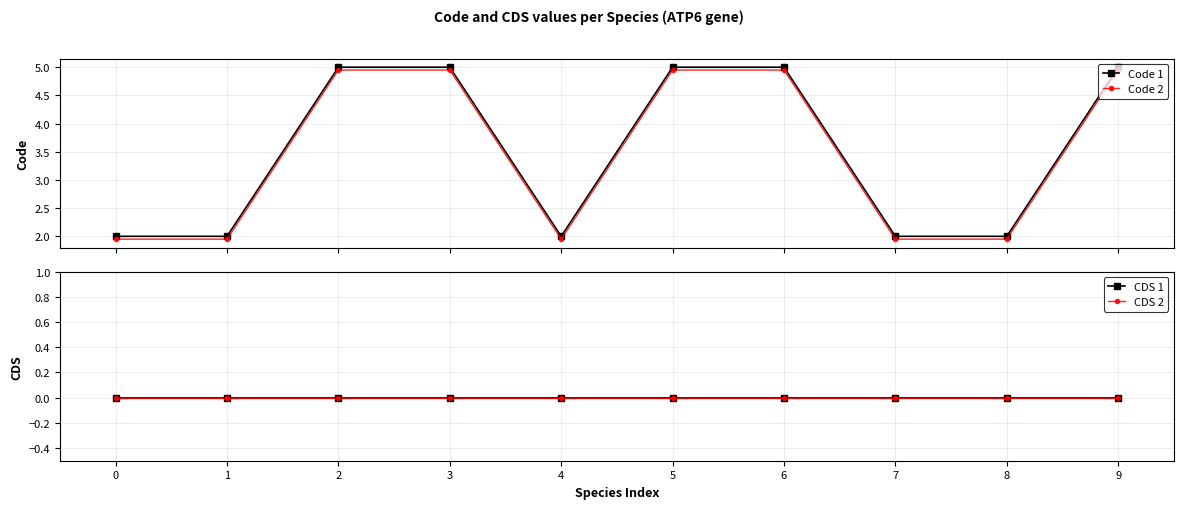

What is the value of the Code 1 point at the 9th from the left?

2.0